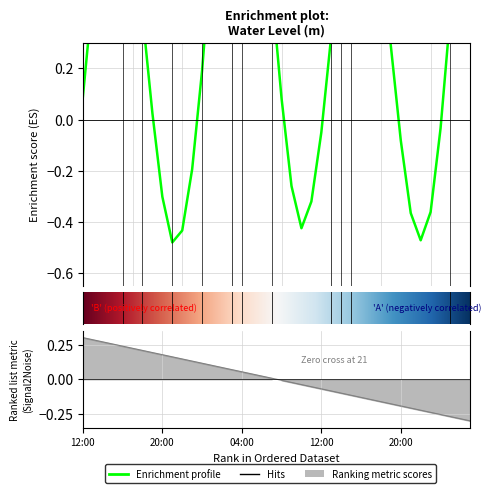

Reading left to right, what are all the values shown in this chart?

0.1	0.5	0.8	1.0	1.0	0.8	0.4	0.0	-0.3	-0.5	-0.4	-0.2	0.2	0.7	1.1	1.4	1.5	1.3	0.9	0.5	0.1	-0.3	-0.4	-0.3	-0.1	0.3	0.7	1.0	1.1	0.9	0.7	0.3	-0.1	-0.4	-0.5	-0.4	-0.0	0.4	0.9	1.3